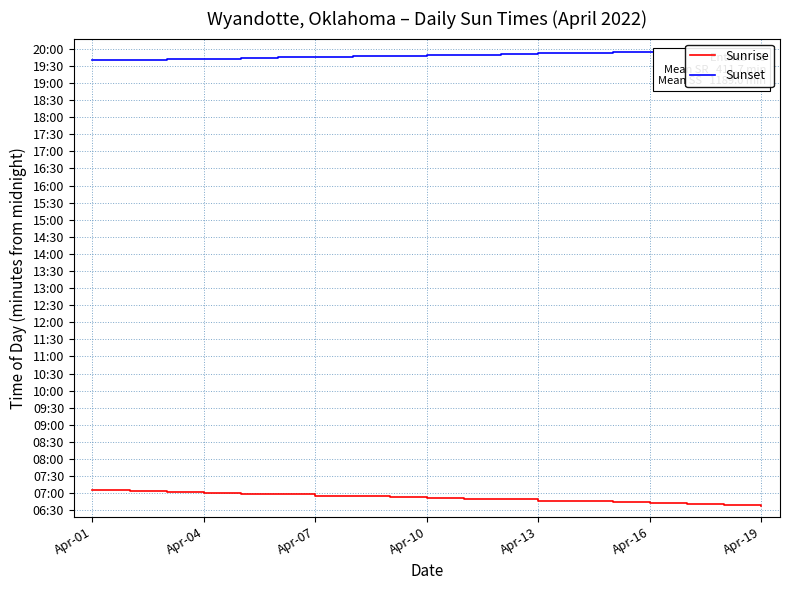

At which label does Sunrise reach its minimum?

Apr-19